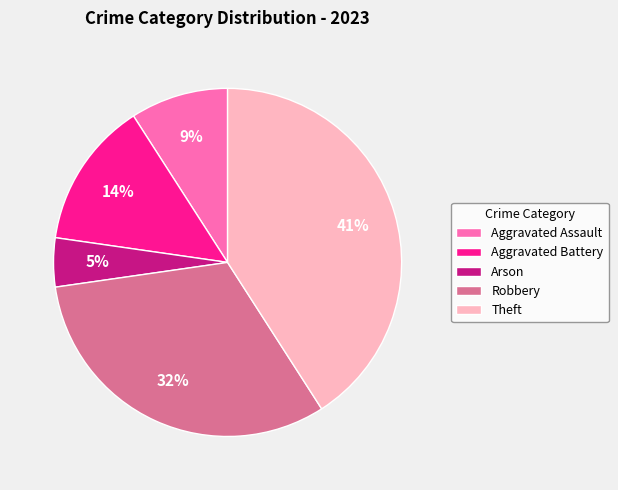

To the nearest percent, what is the average slice percentage?

20%